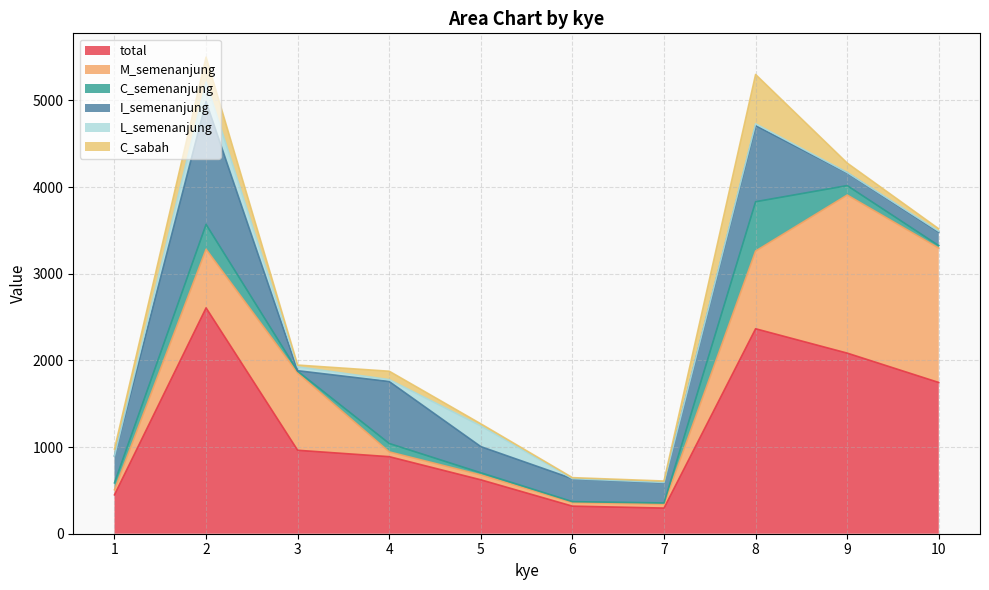

What is the total value across all series at 2?

5499